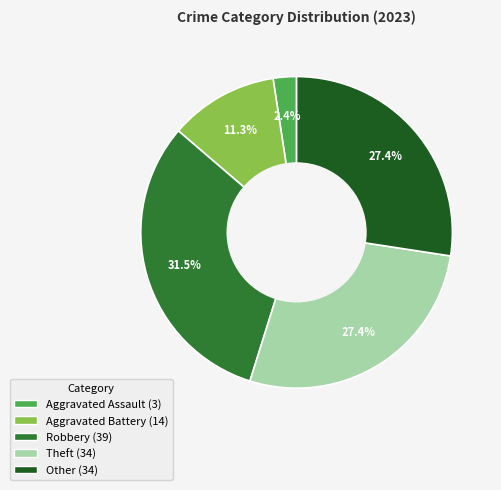

To the nearest percent, what portion does Theft represent?

27%